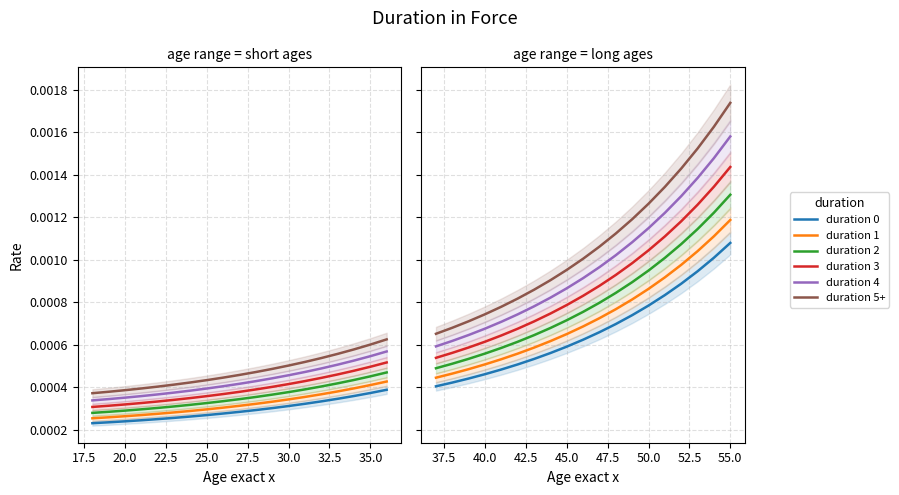

What are all the series names shown in the legend?

duration 0, duration 1, duration 2, duration 3, duration 4, duration 5+